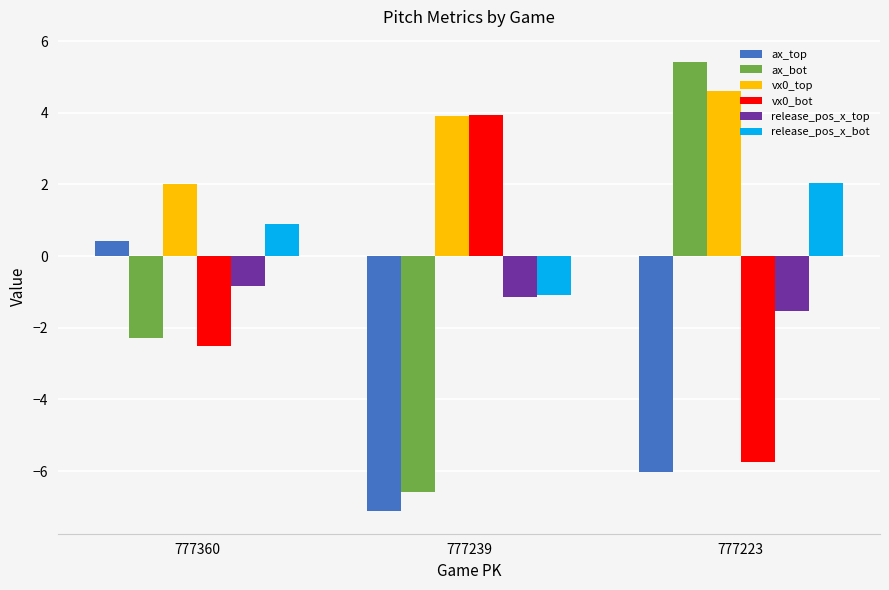

What is the difference between the release_pos_x_top values at 777223 and 777239?

0.4